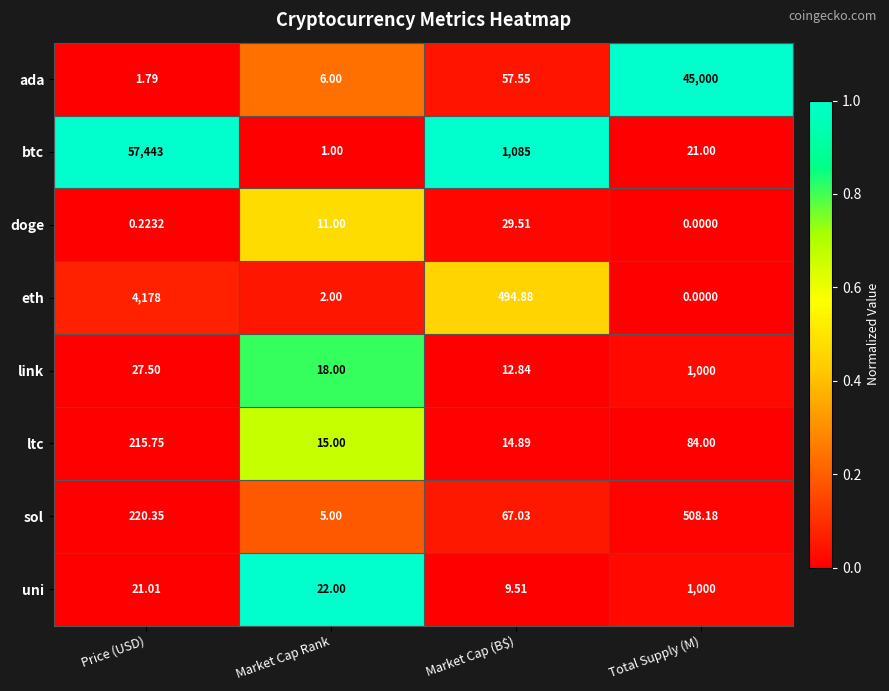

At Market Cap Rank, list the series in order from smallest to largest.

btc, eth, sol, ada, doge, ltc, link, uni